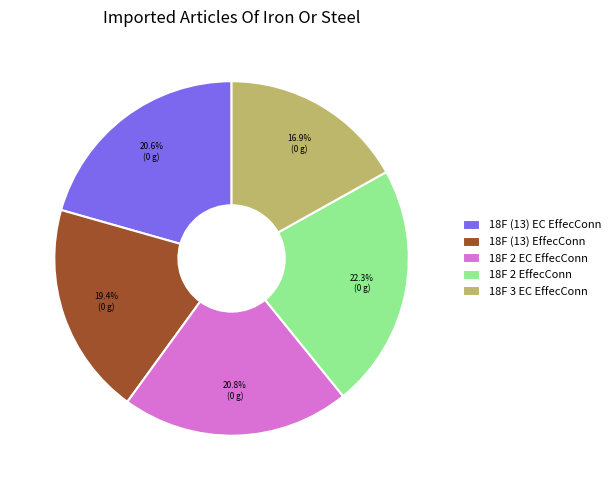

Is there any slice that represents more than half of the pie?

No